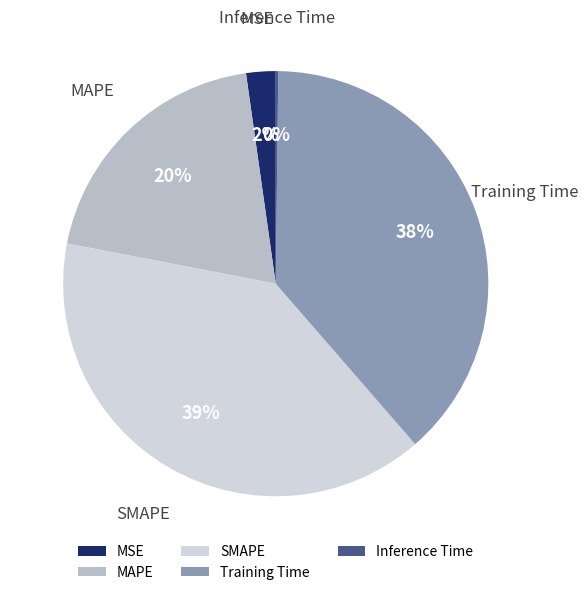

What percentage is the Training Time slice, to the nearest percent?

38%